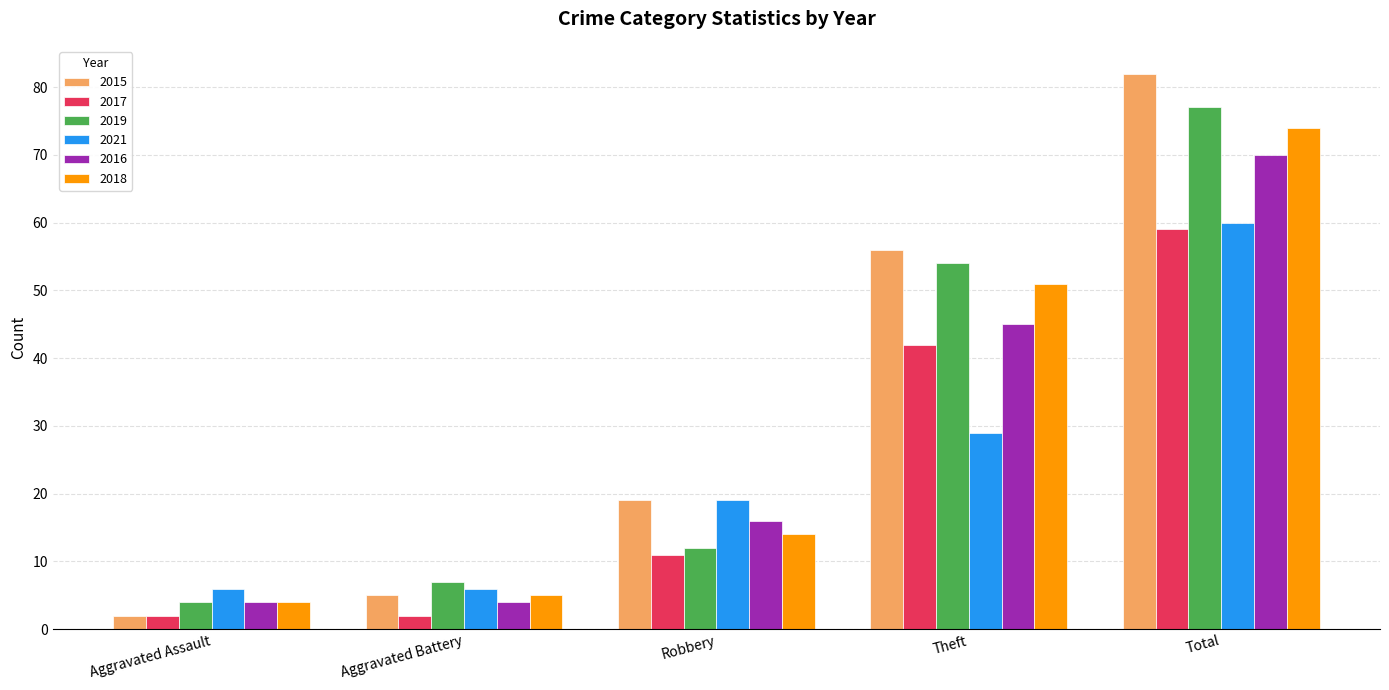

What is the label of the 3rd bar from the right?

Robbery